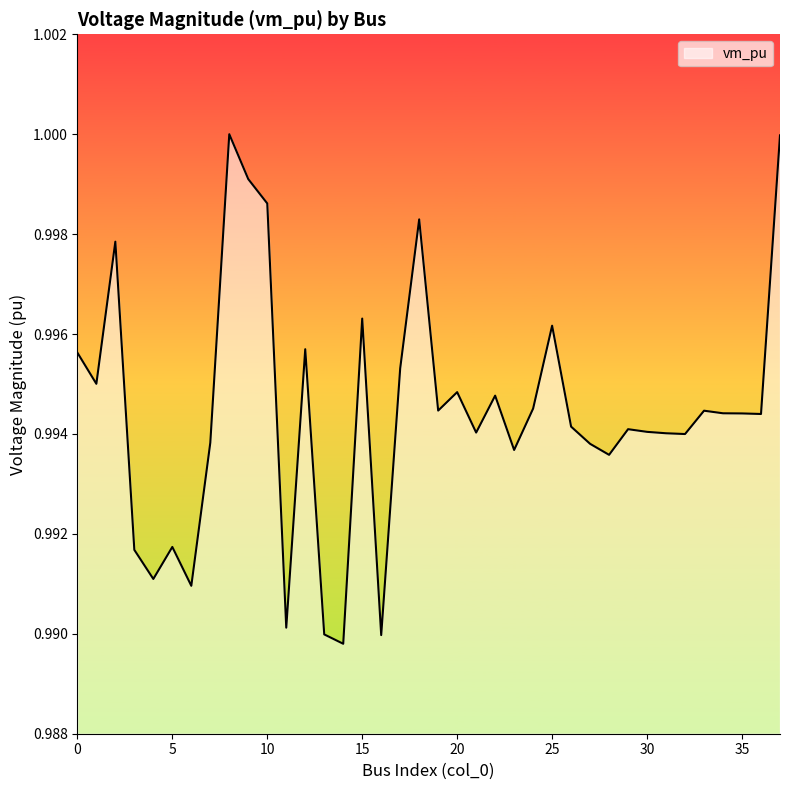

Reading left to right, extract all data points from this chart.

1.0	1.0	1.0	1.0	1.0	1.0	1.0	1.0	1.0	1.0	1.0	1.0	1.0	1.0	1.0	1.0	1.0	1.0	1.0	1.0	1.0	1.0	1.0	1.0	1.0	1.0	1.0	1.0	1.0	1.0	1.0	1.0	1.0	1.0	1.0	1.0	1.0	1.0